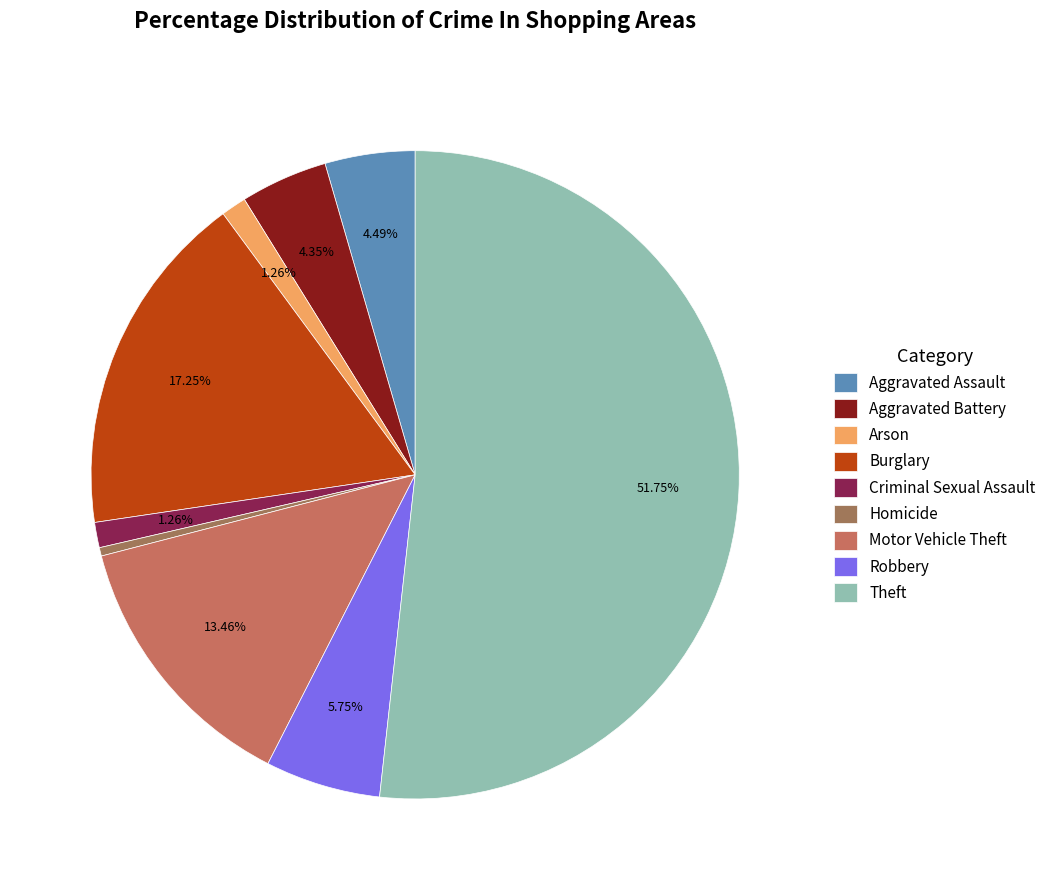

To the nearest percent, what portion does Aggravated Assault represent?

4%